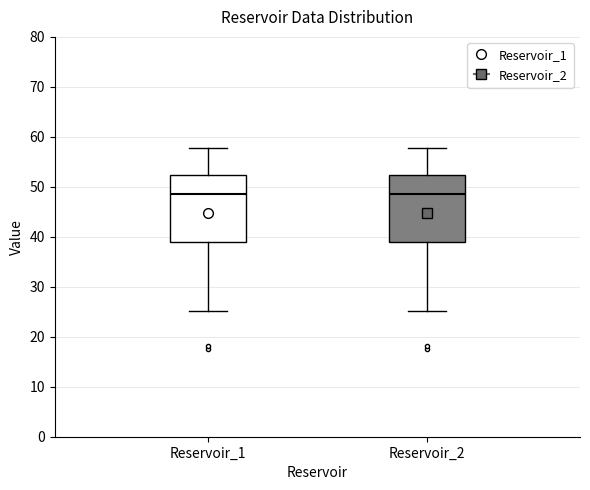

Where is the upper edge of the box for Reservoir_1 on the y-axis? The values are not printed on the chart, so give them approximately, as read against the axis.

52